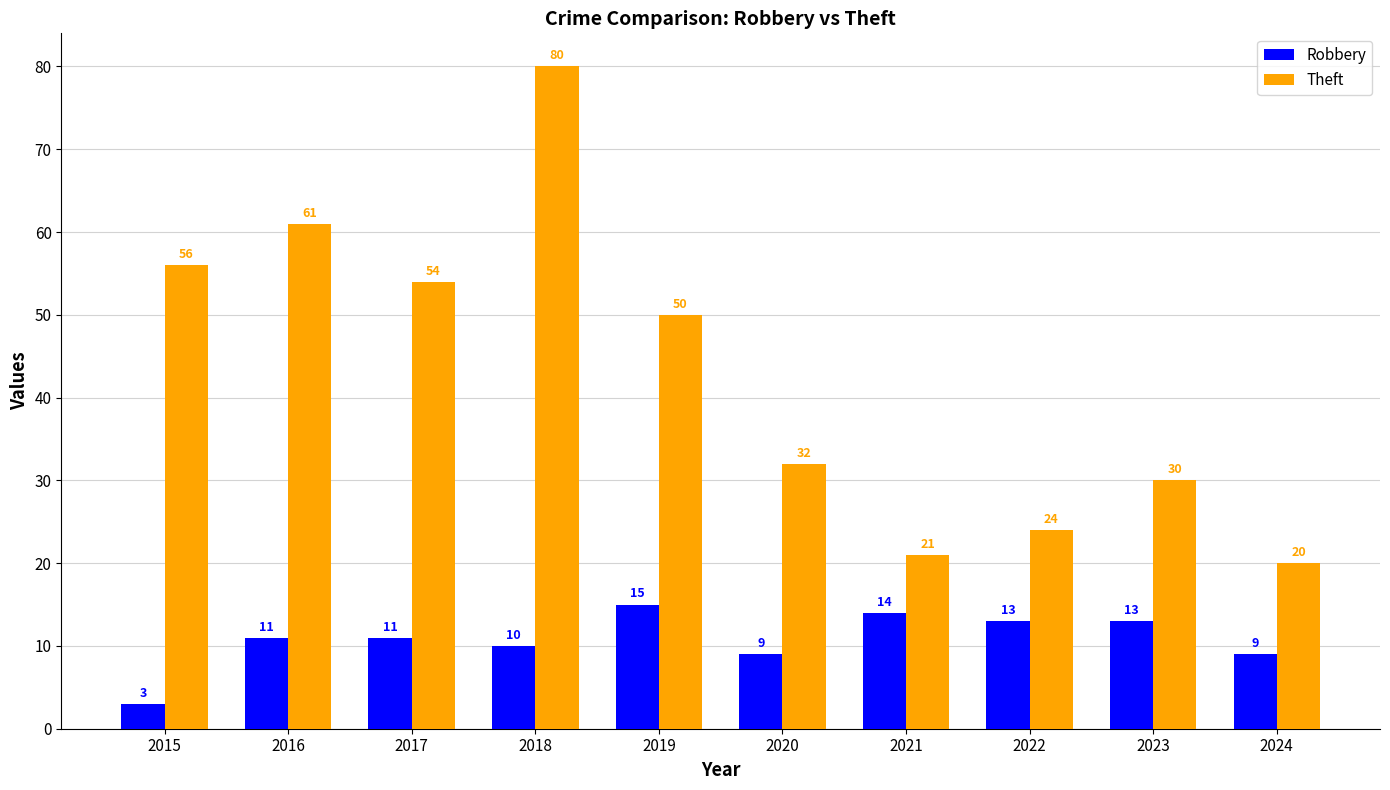

List the series in order of their overall mean, lowest first.

Robbery, Theft